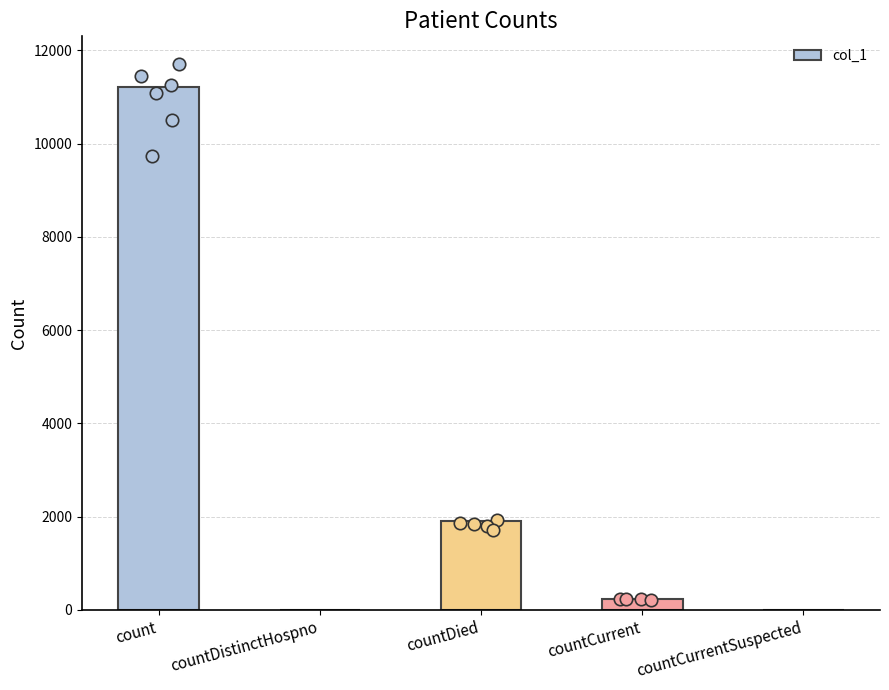

What is the change in value from countDied to countCurrentSuspected?

-1909